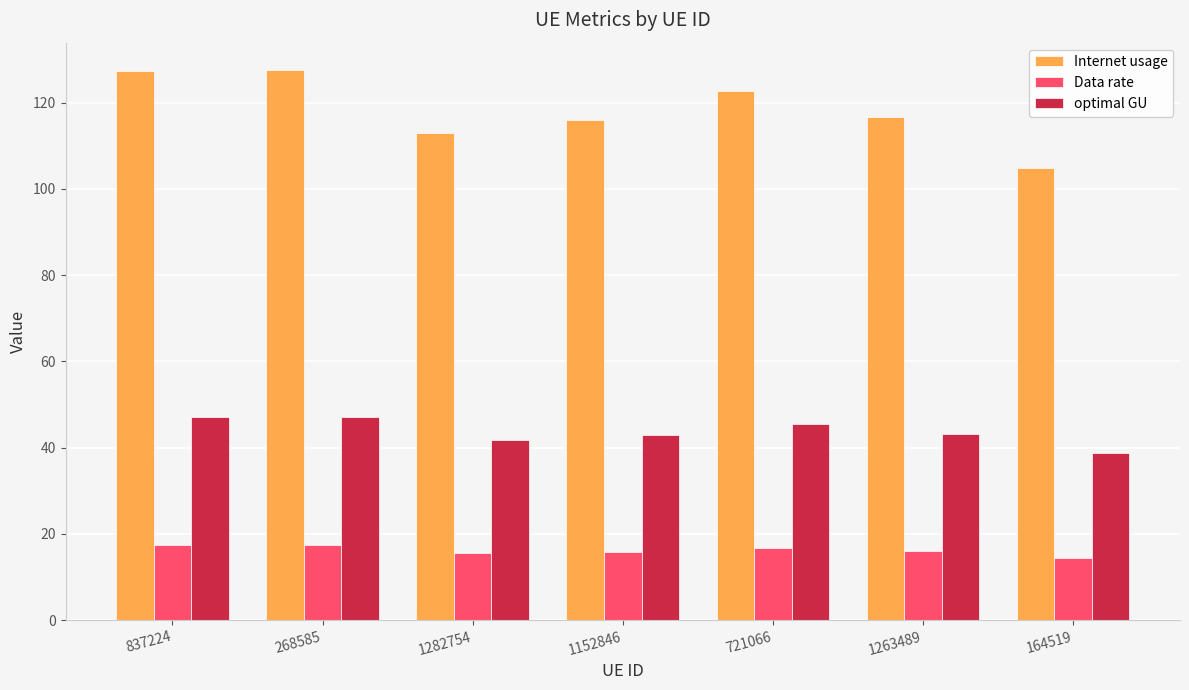

What is the label of the 2nd bar from the left?

268585